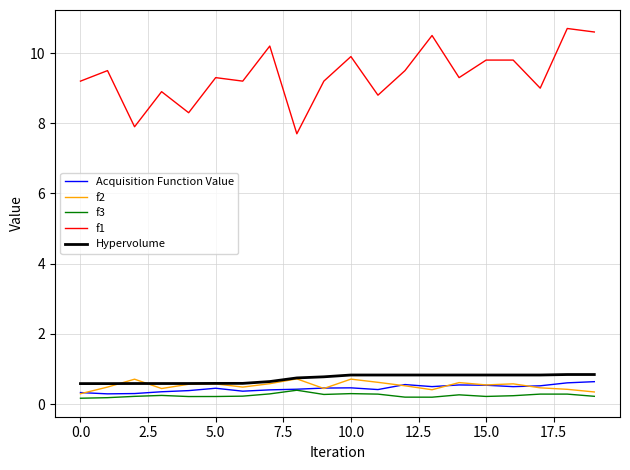

Which series has the widest spread of values?

f1